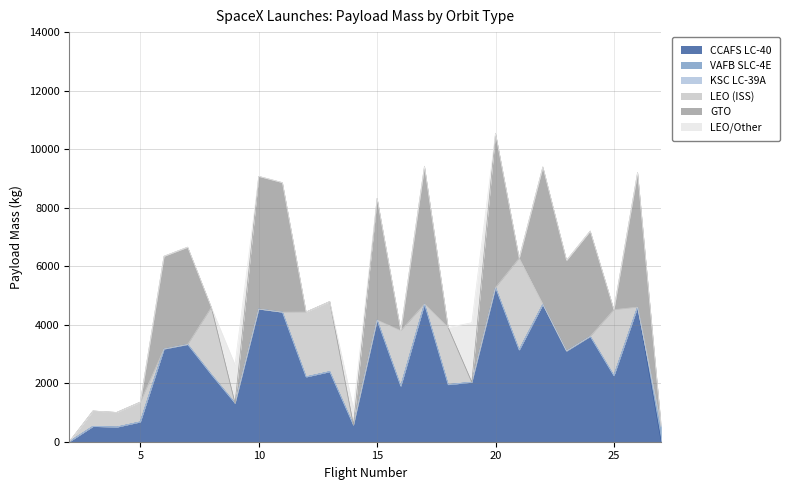

Which series has the largest range (max minus min)?

CCAFS LC-40